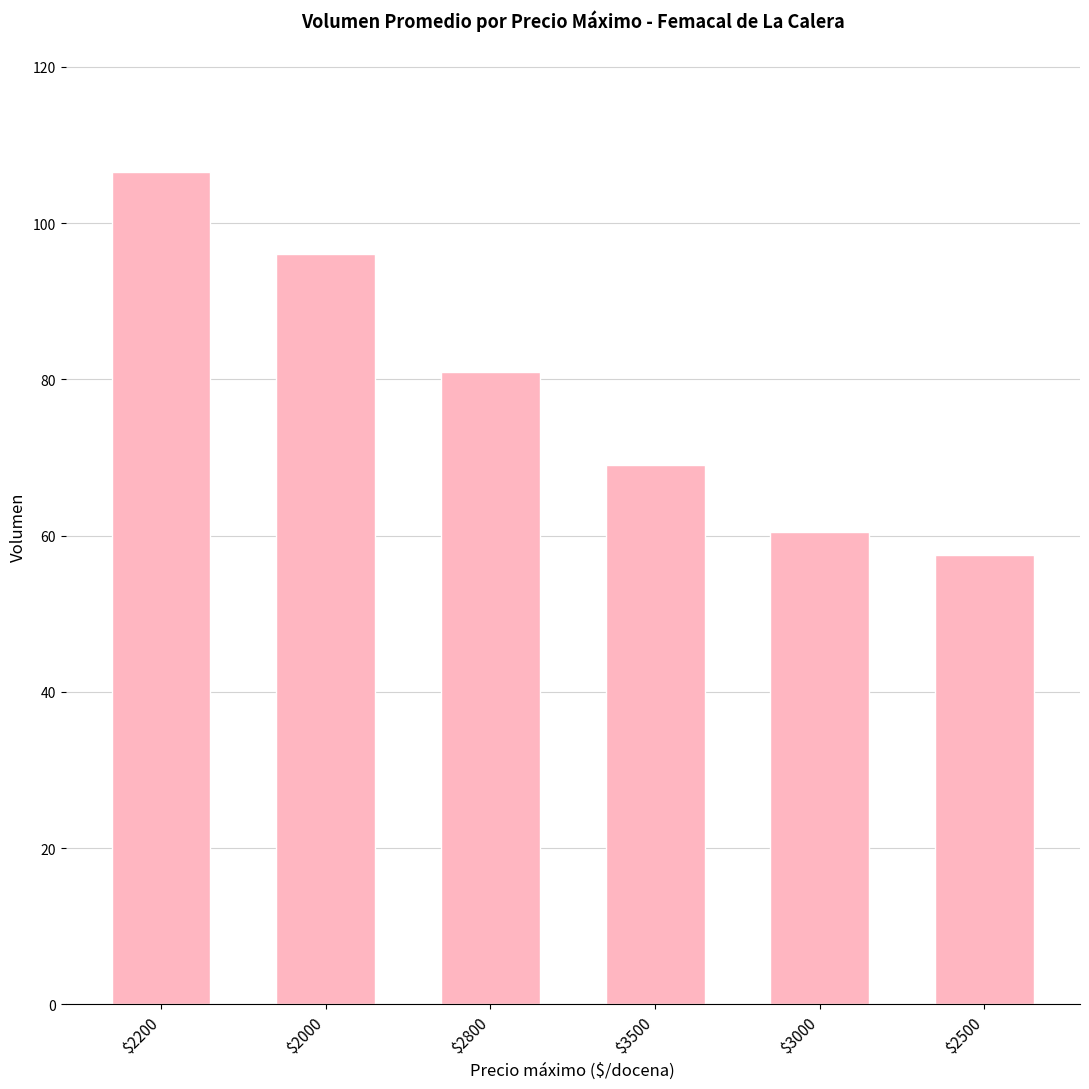

How many values are below 81?

3